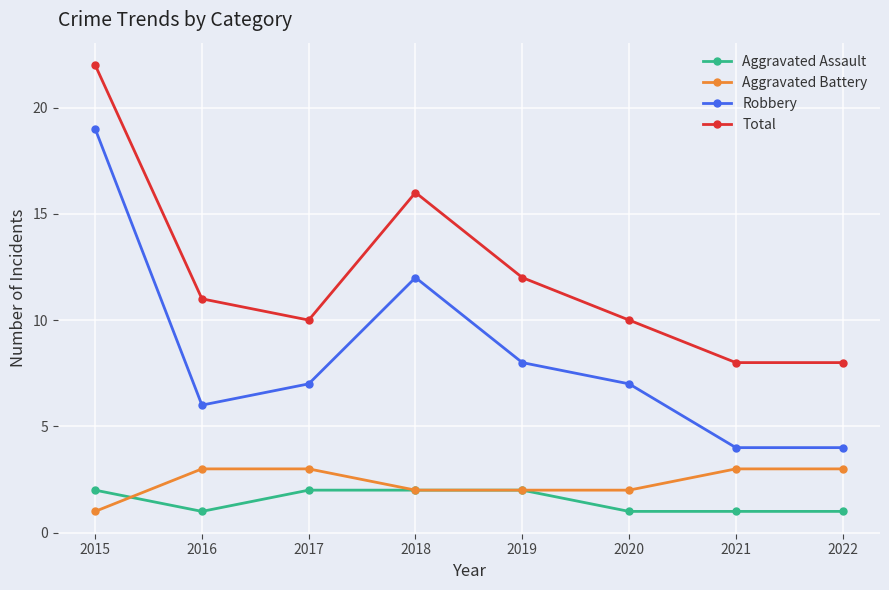

Is it true that Aggravated Battery equals 3 at 2021?

True